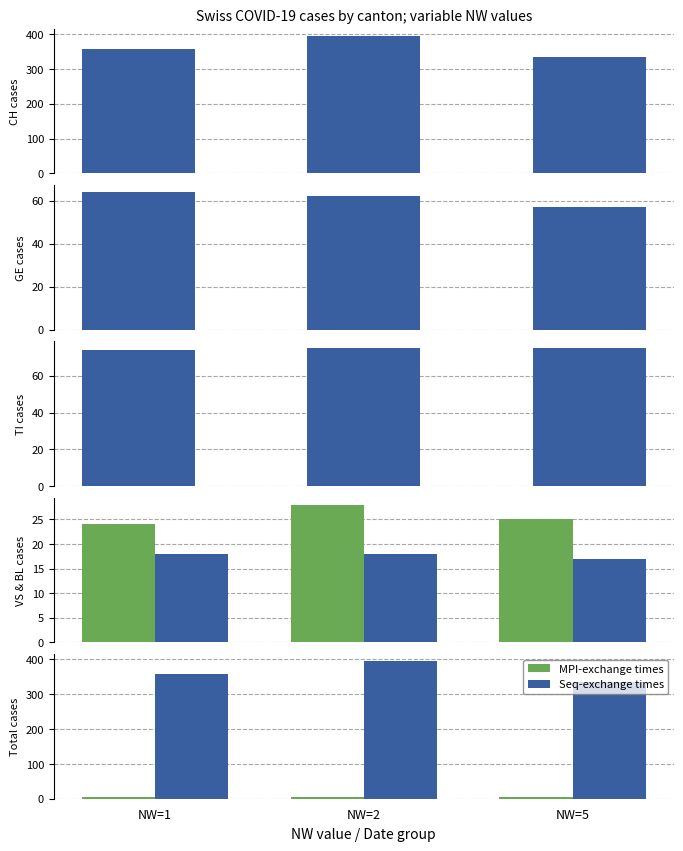

Is the value of TI at NW=1 greater than the value of GE at NW=5?

Yes